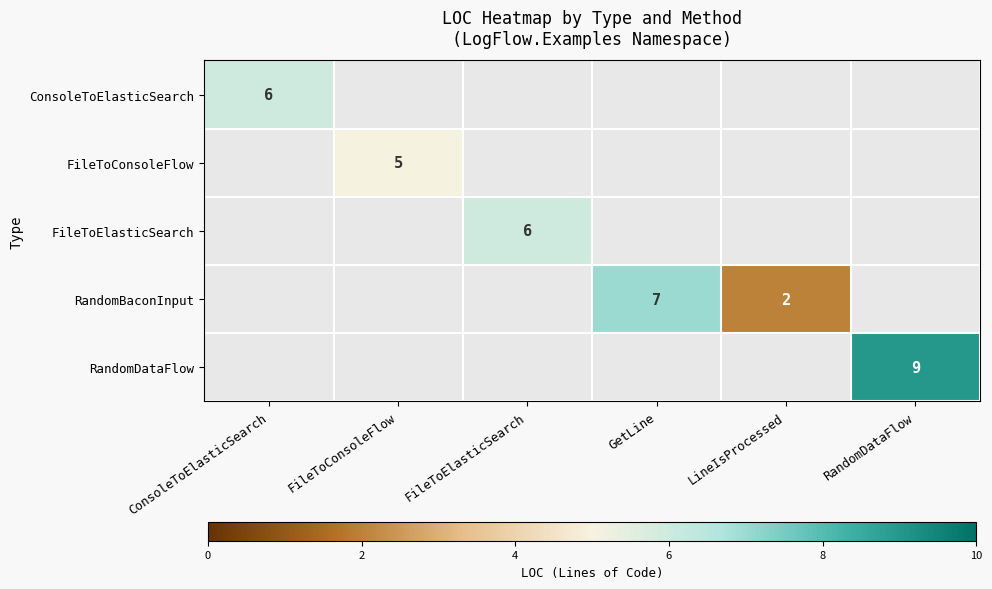

Count the number of data series in this chart.

5